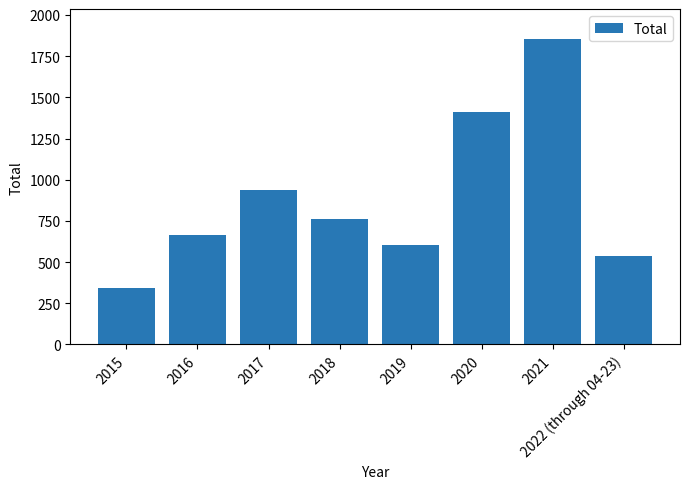

What is the label of the 6th bar from the left?

2020